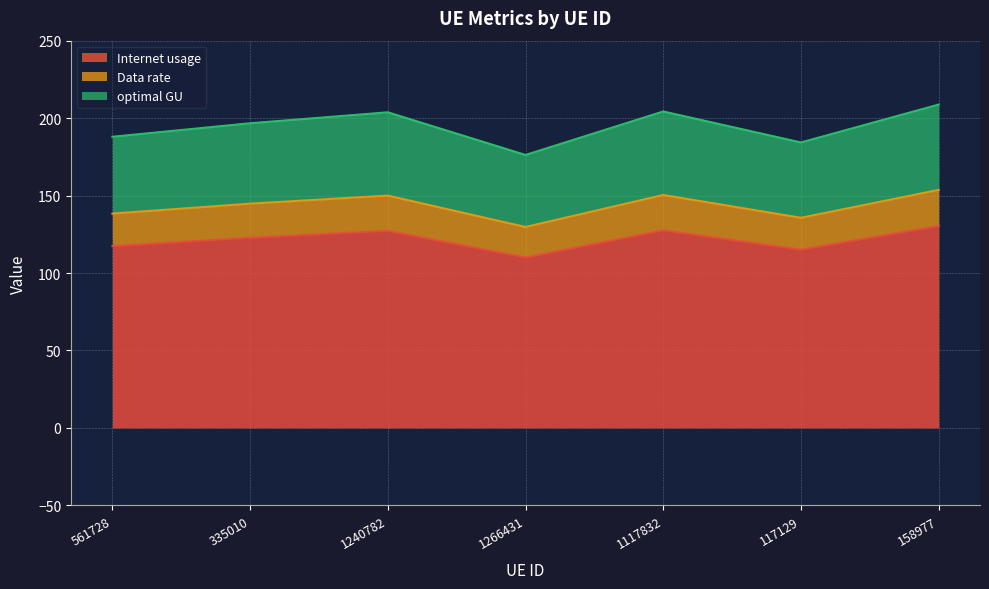

Does the chart display data point markers on the line(s)?

No